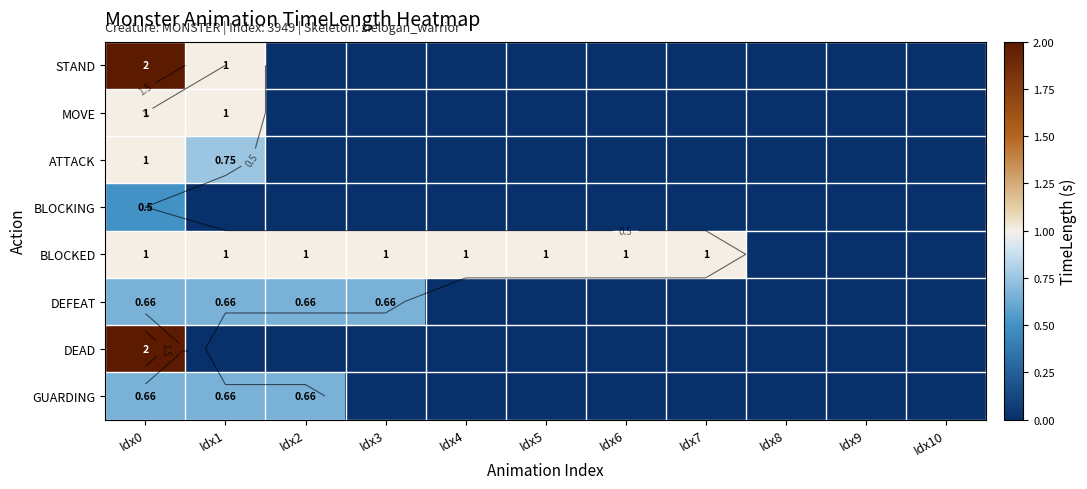

At how many categories does at least one series exceed 1?

1